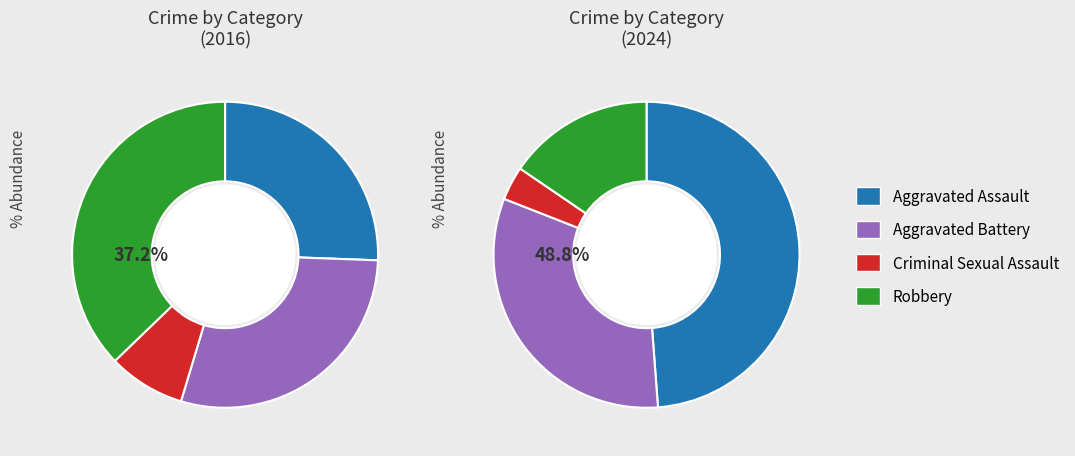

True or false: values_2024 accounts for 32% of the total.

True